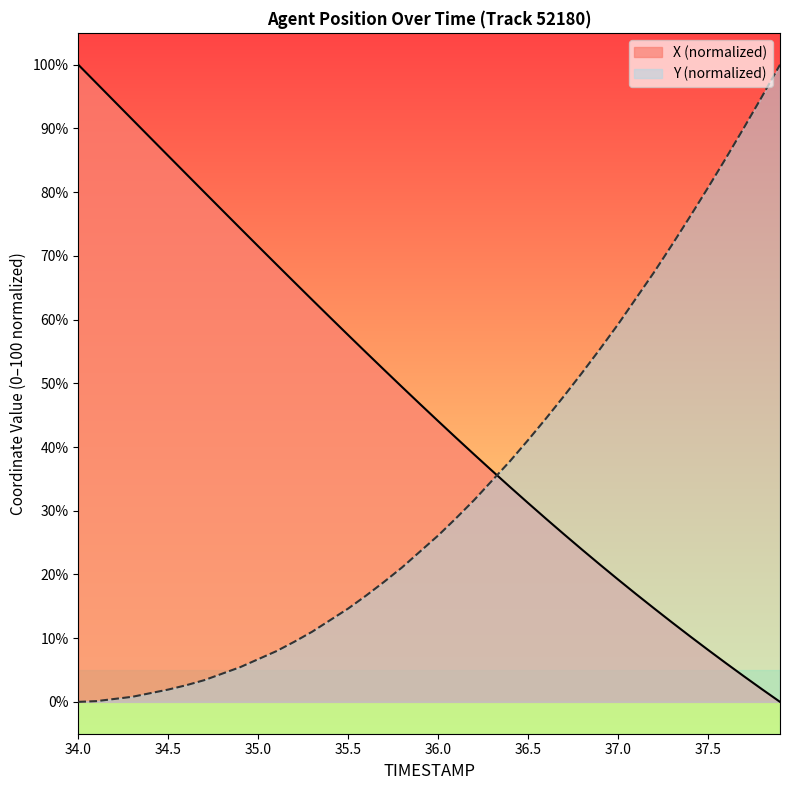

True or false: Y and X cross at least once.

True